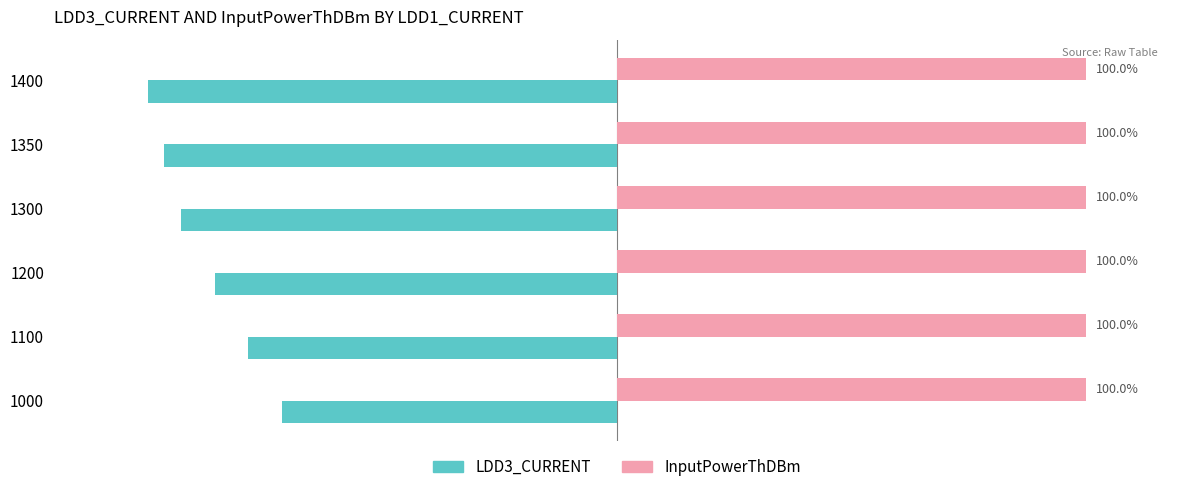

Which series changed the most between 1000 and 1200?

LDD3_CURRENT